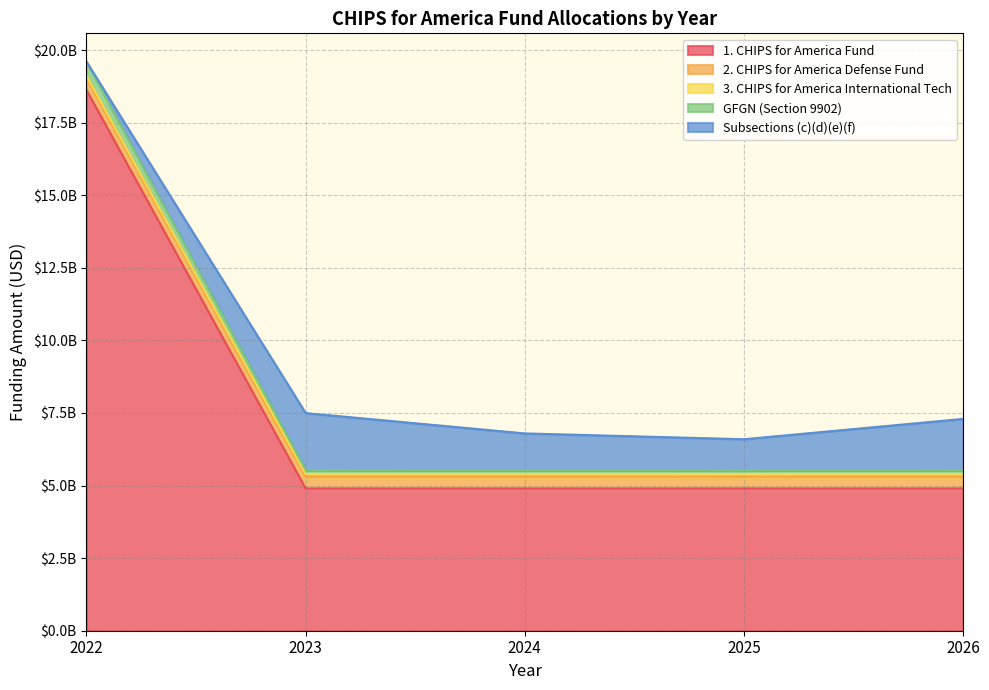

At which category does the chart reach its minimum across all series?

2022